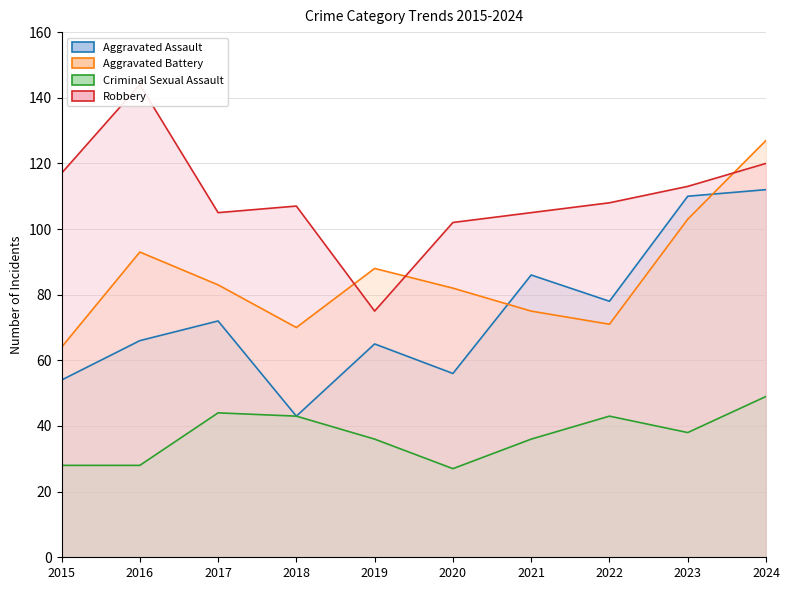

What are all the series names shown in the legend?

Aggravated Assault, Aggravated Battery, Criminal Sexual Assault, Robbery